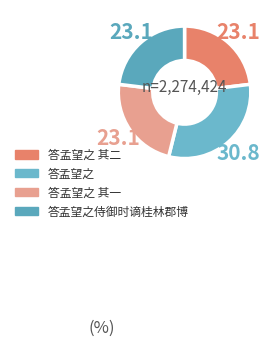

To the nearest percent, what percentage of the pie is 答孟望之 其一?

23%